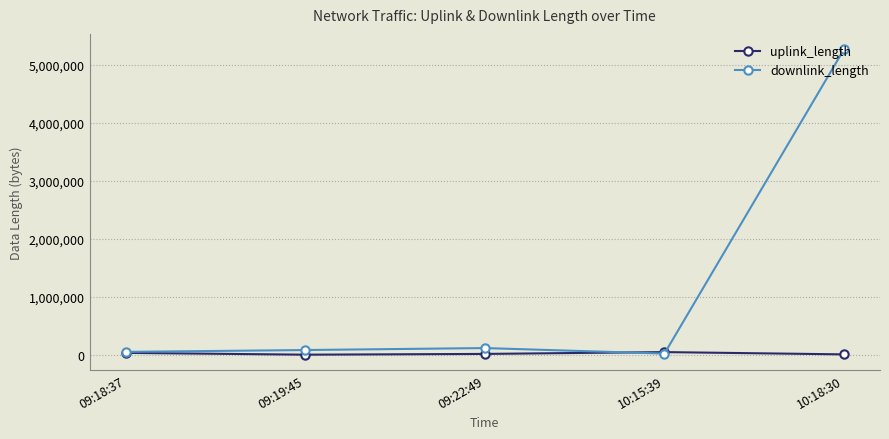

True or false: uplink_length has more than 2 points higher than both neighbors.

False